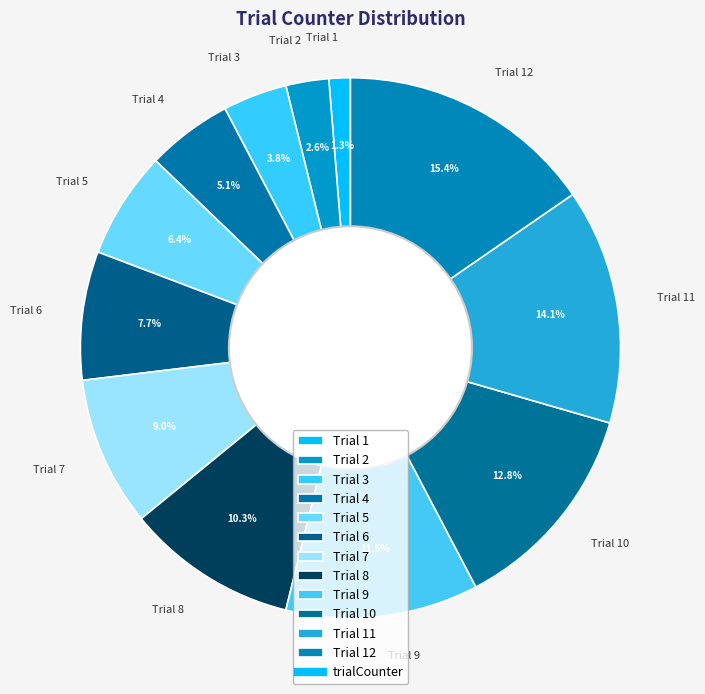

What percentage is NOT represented by Trial 1?

98.7%